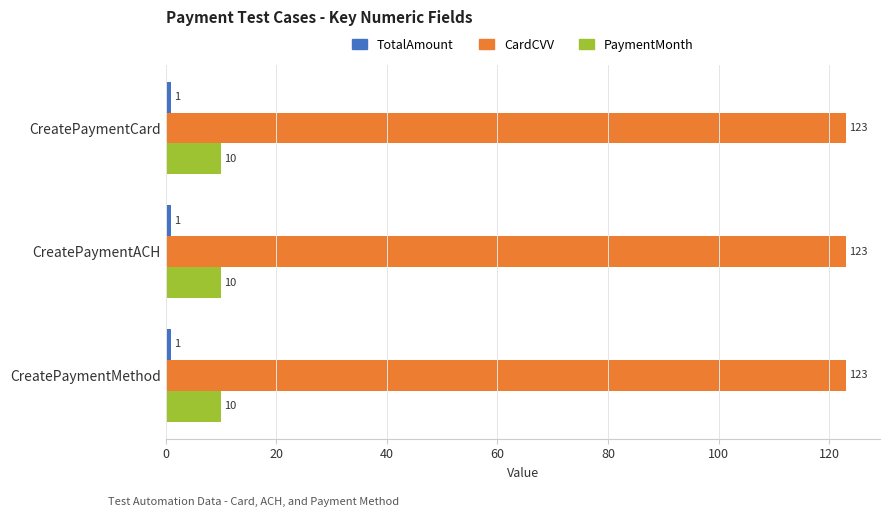

At how many categories does at least one series exceed 68?

3